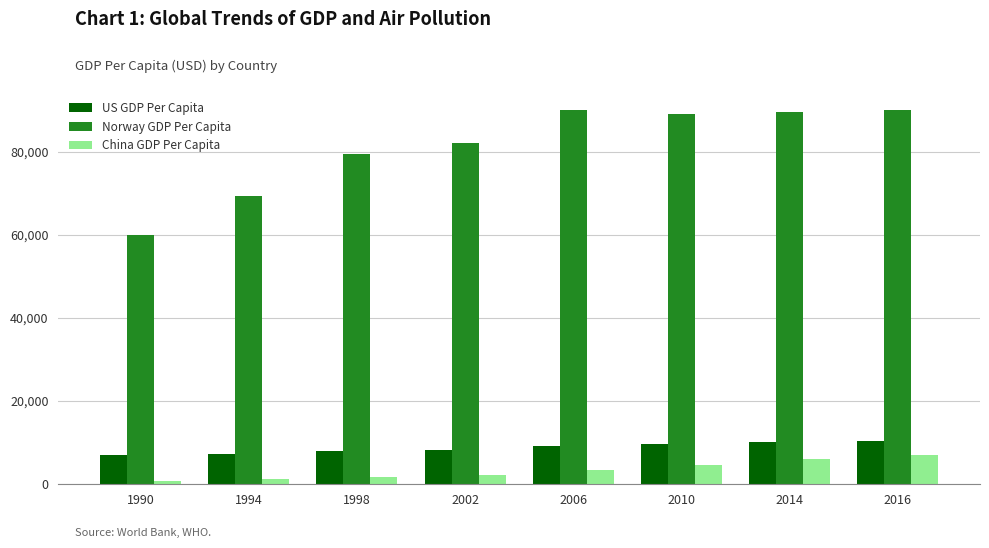

How many series are shown in this chart?

3